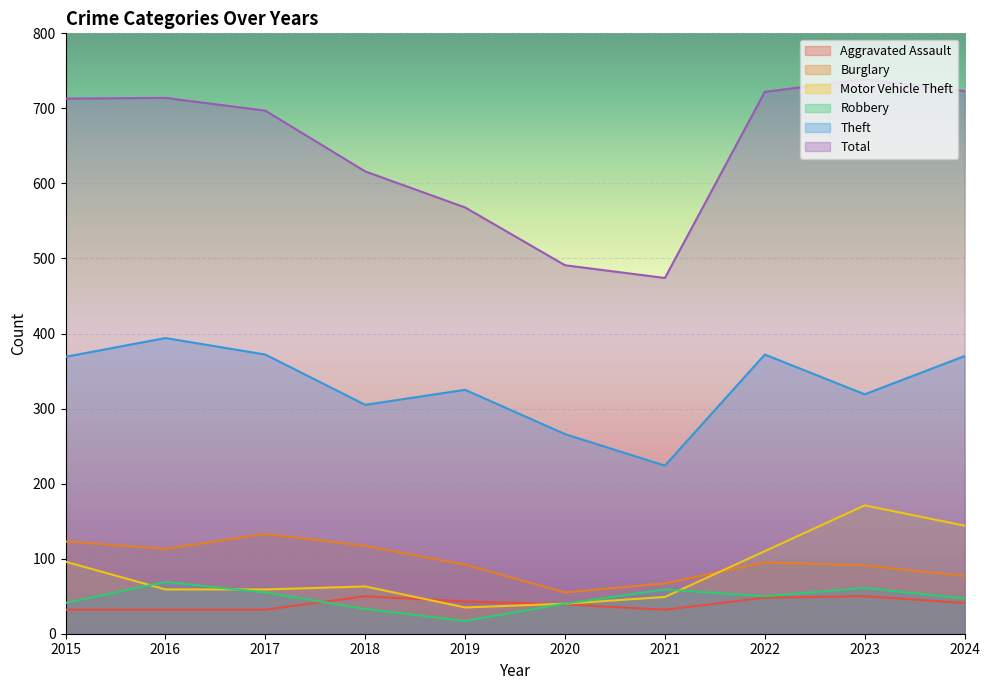

At which label does Robbery first exceed 50?

2016